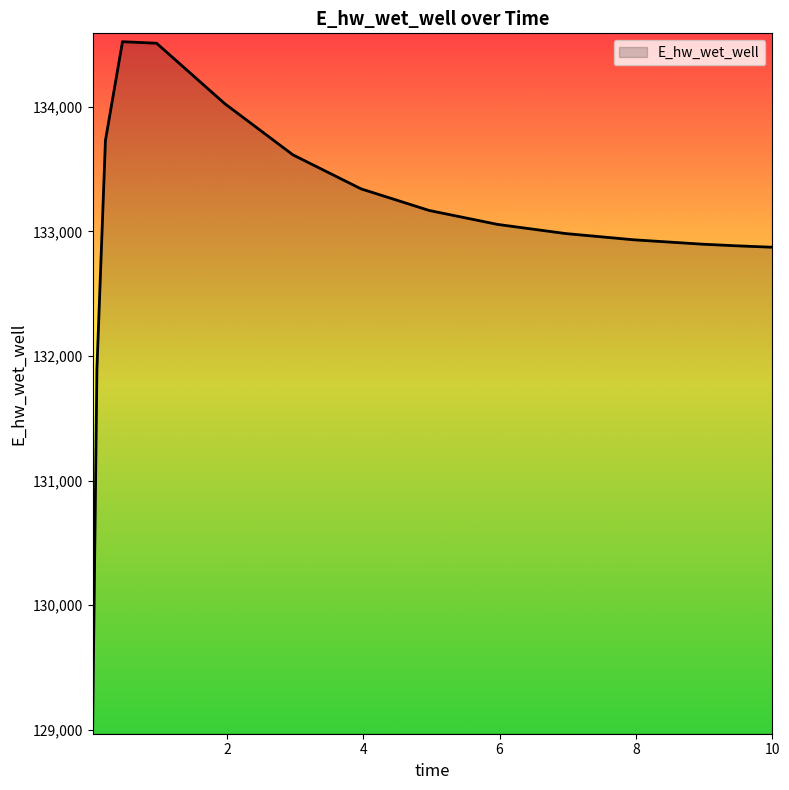

What is the greatest value displayed?

134523.5